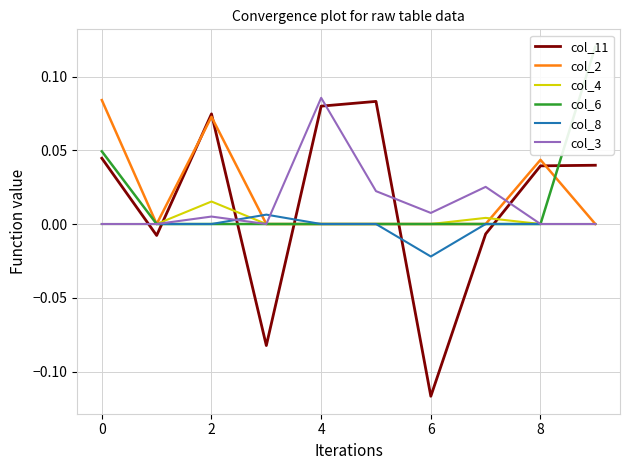

How many lines are shown in the chart?

6